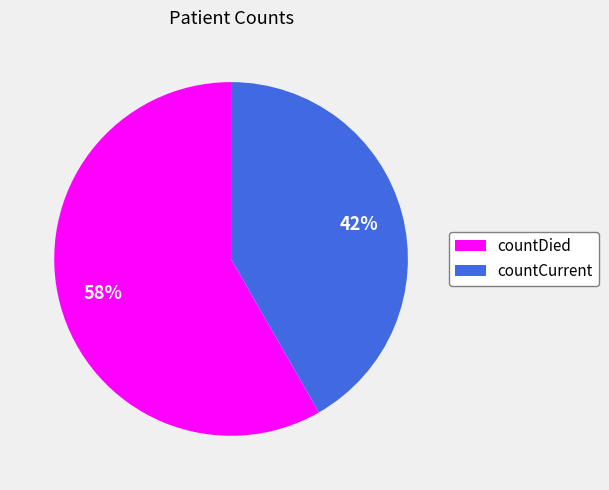

Between countDied and countCurrent, which is larger?

countDied